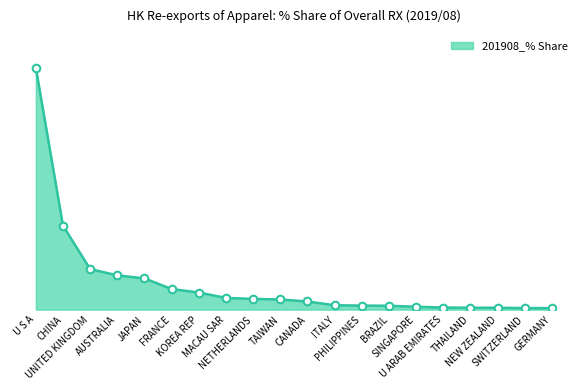

Between JAPAN and PHILIPPINES, which is larger?

JAPAN